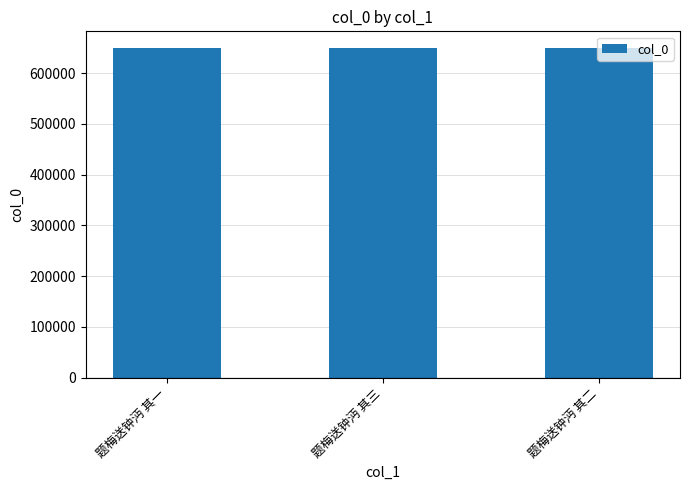

What is the change in value from 题梅送钟沔 其一 to 题梅送钟沔 其二?

+1